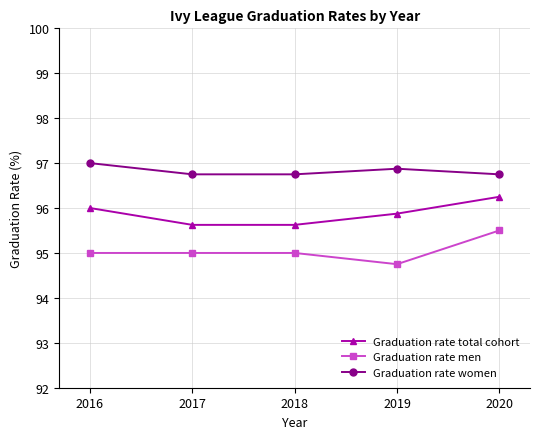

At which category is the sum across all series the highest?

2020